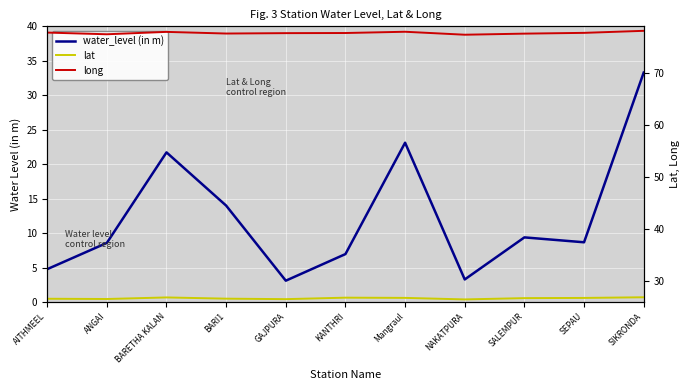

Which series has the widest spread of values?

water_level (in m)